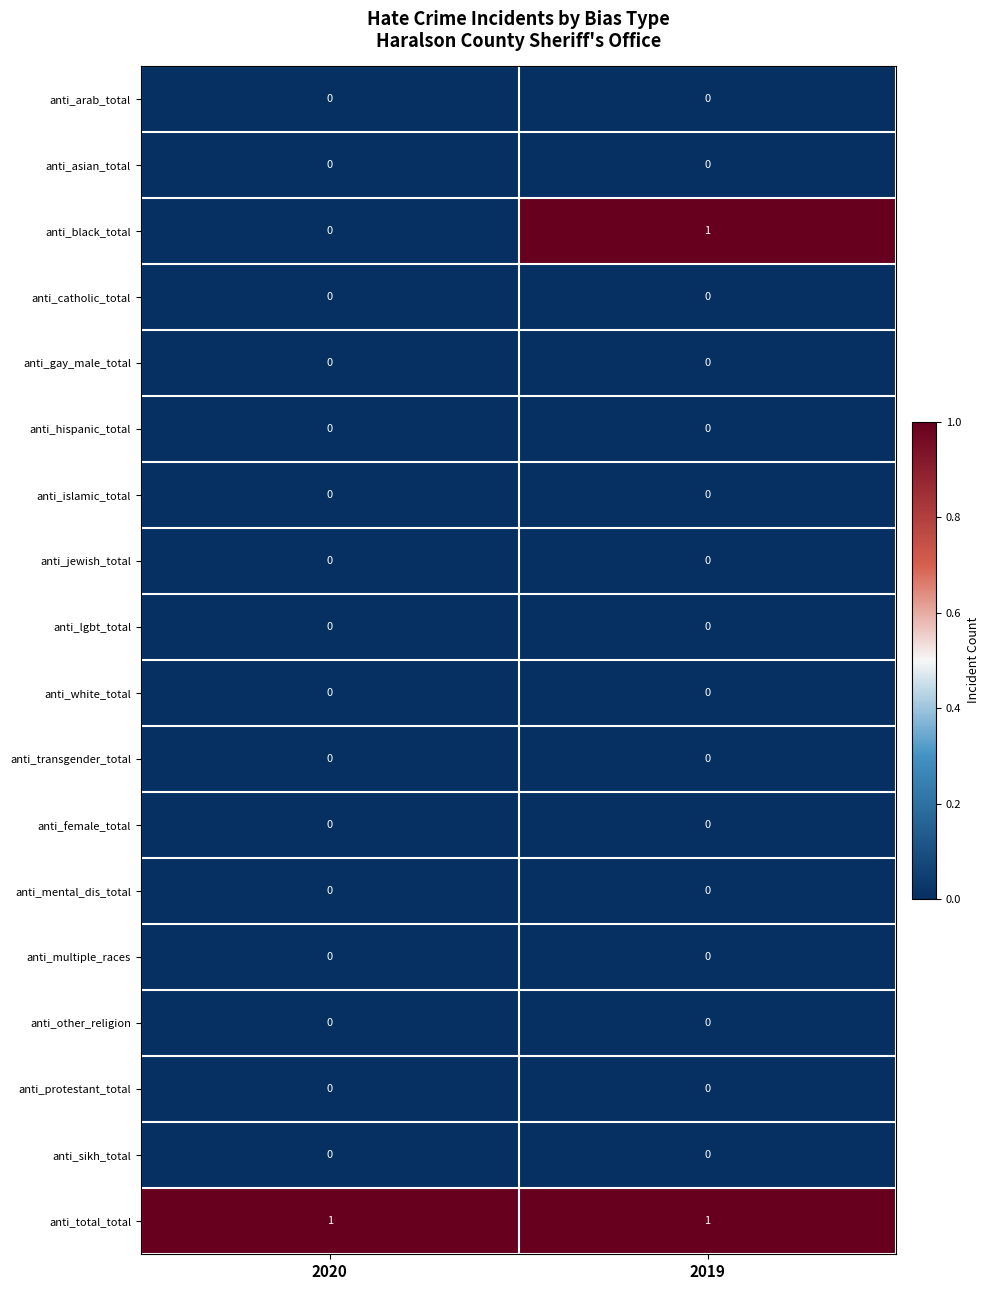

Is the value of anti_hispanic_total at 2019 greater than the value of anti_black_total at 2019?

No